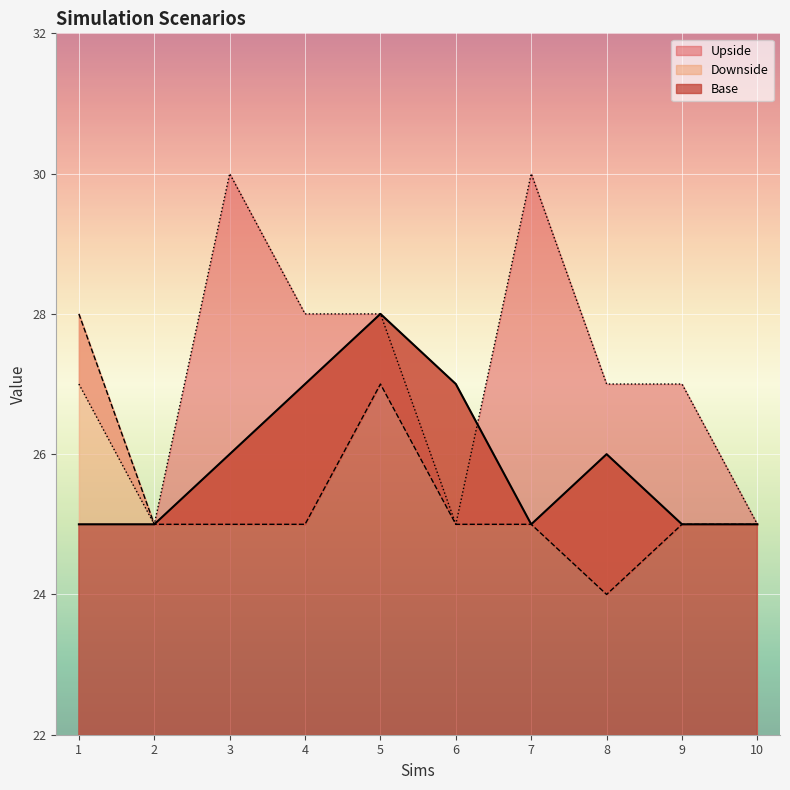

Reading right to left, list all the values displayed in this chart.

Base: 25	25	26	25	27	28	27	26	25	25
Downside: 25	25	24	25	25	27	25	25	25	28
Upside: 25	27	27	30	25	28	28	30	25	27